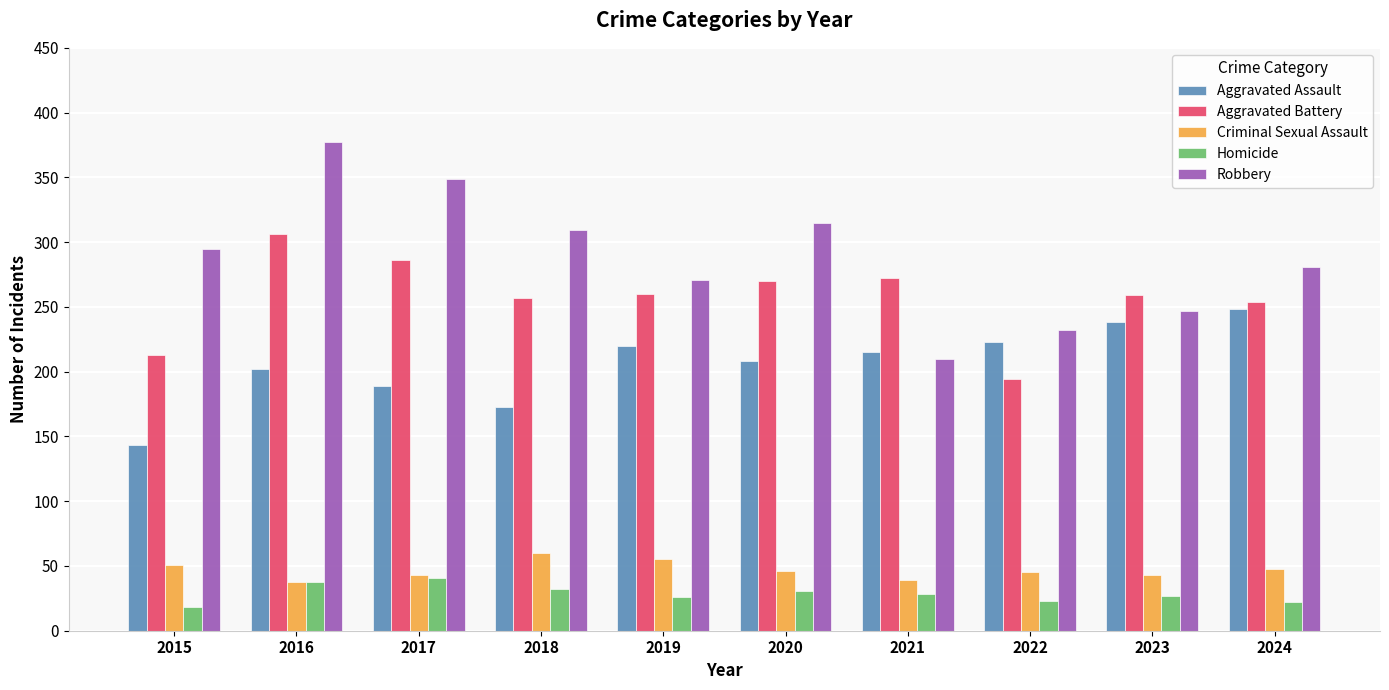

Is it true that Criminal Sexual Assault equals 43 at 2023?

True